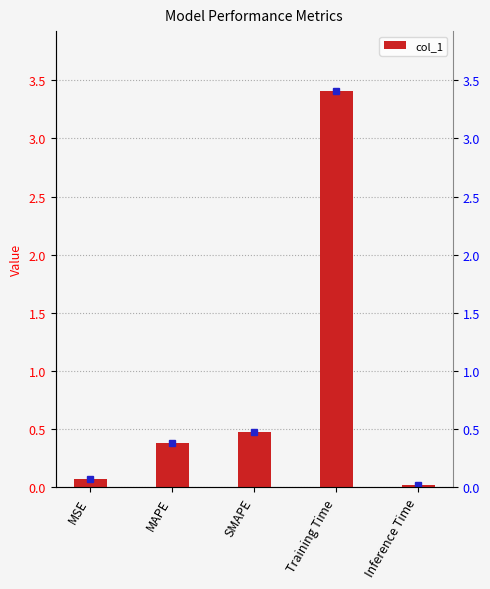

At which category does the chart reach its peak across all series?

Training Time